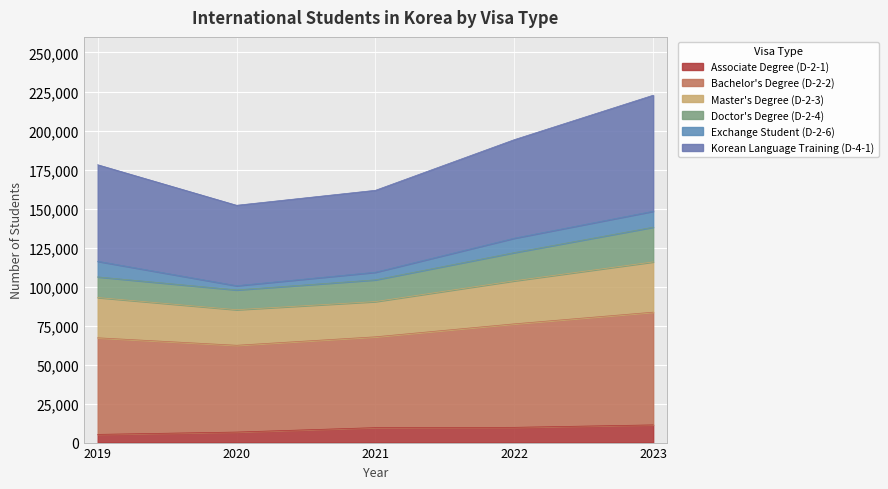

Is it true that Doctor's Degree (D-2-4) equals 104301 at 2021?

True